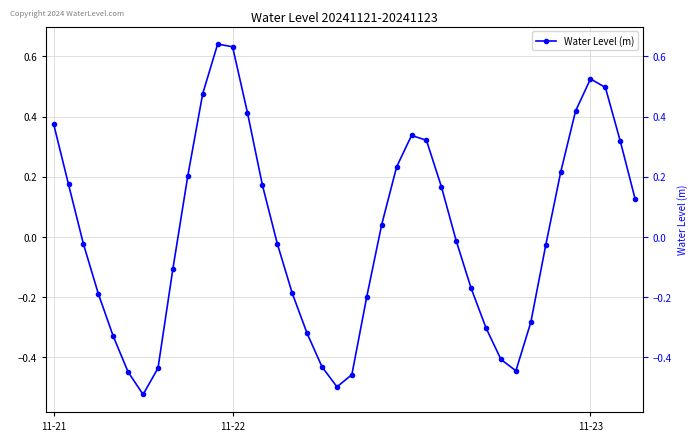

What is the change in value from 8 to 29?

-0.2